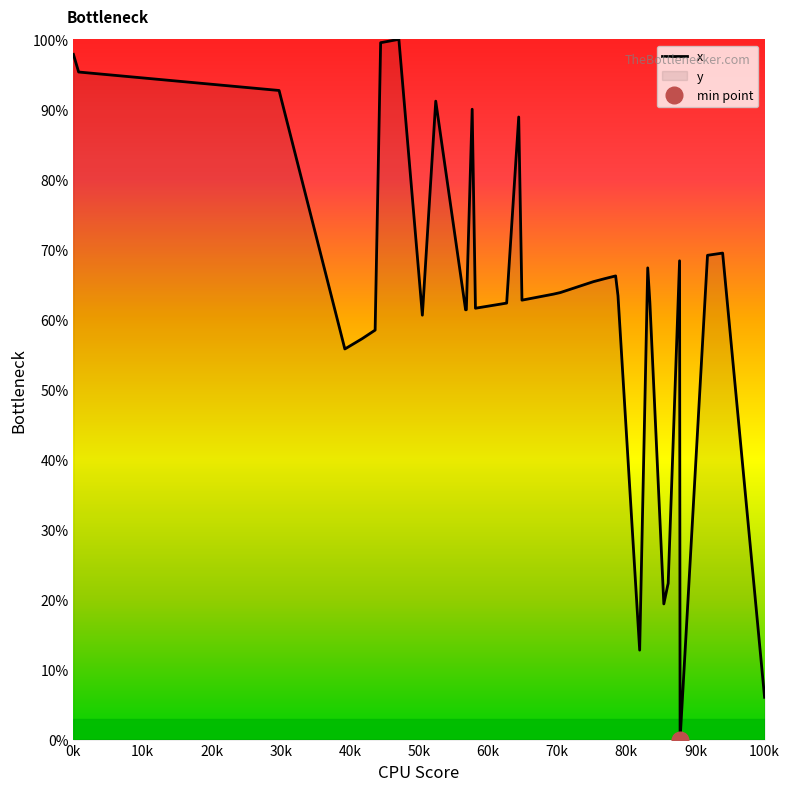

What is the highest value of the x series?

100.0